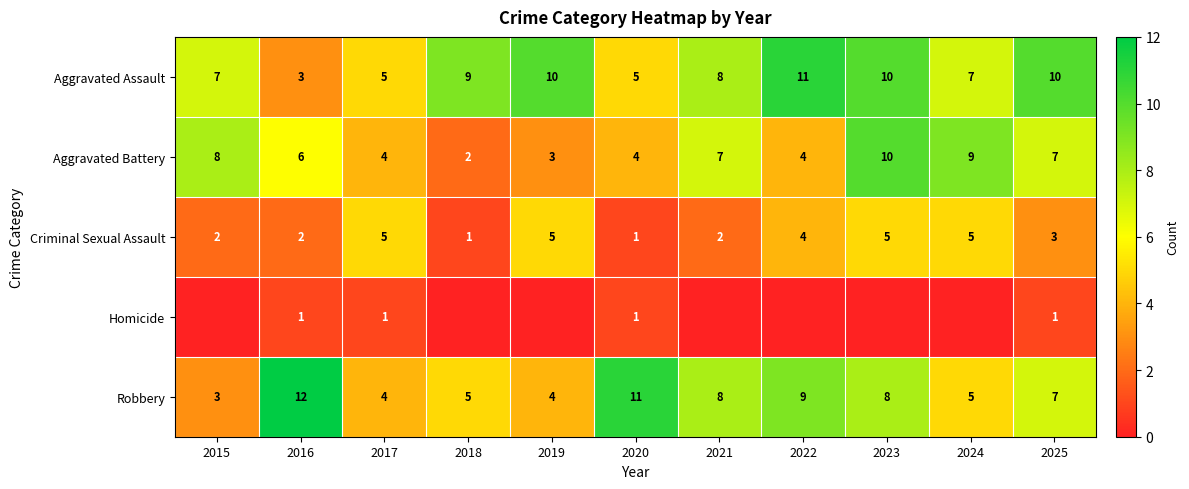

How many Criminal Sexual Assault values are between 2 and 5?

9